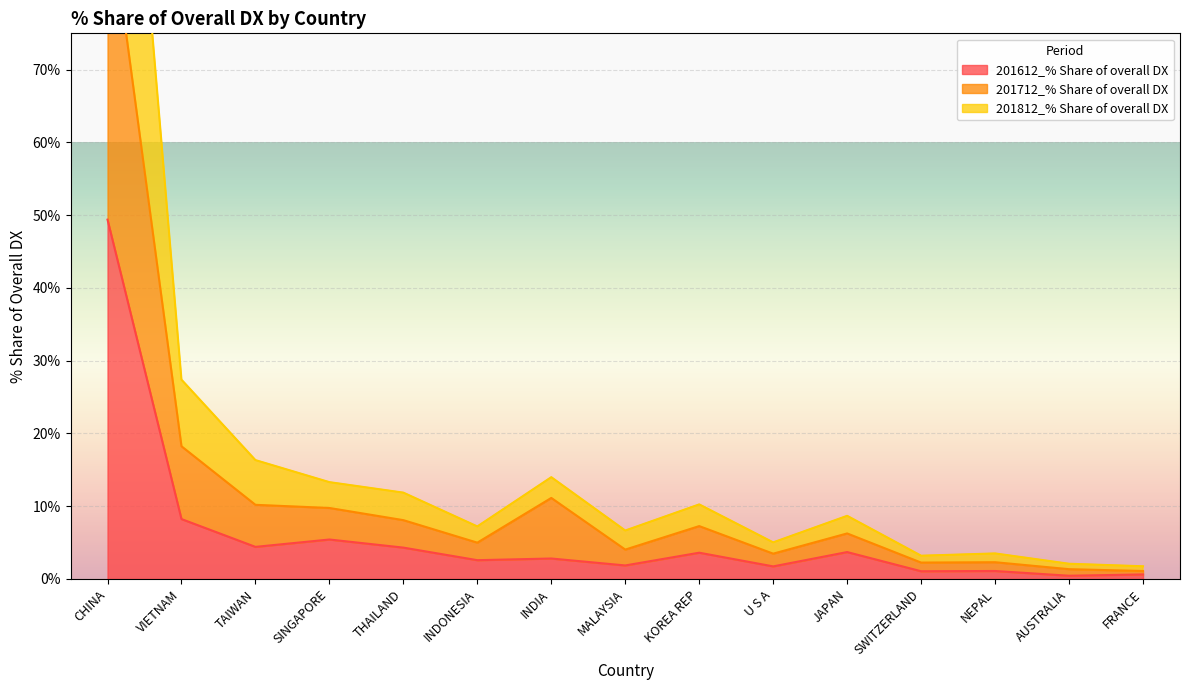

True or false: 201612_% Share of overall DX and 201712_% Share of overall DX cross at least once.

False